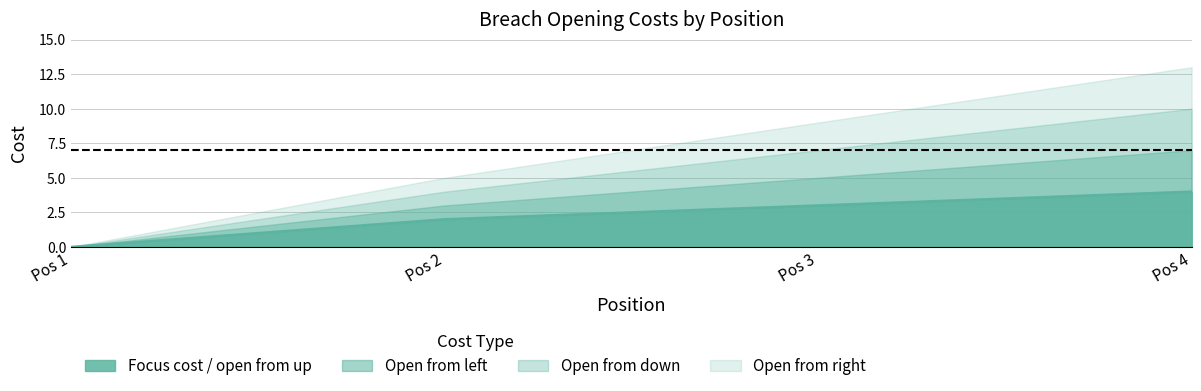

True or false: Open from left and Focus cost / open from up cross at least once.

False